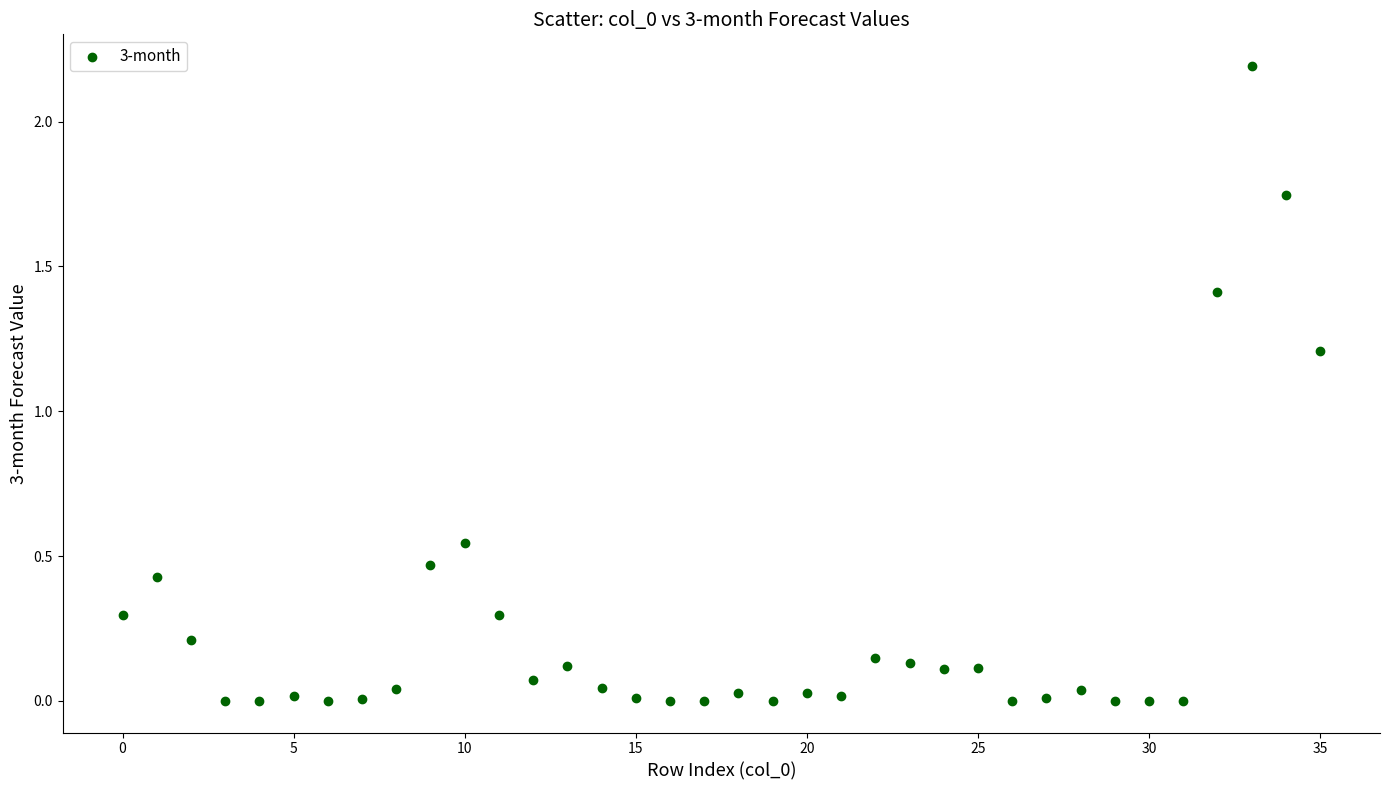

What Y value in the scatter plot is closest to 1?

1.2